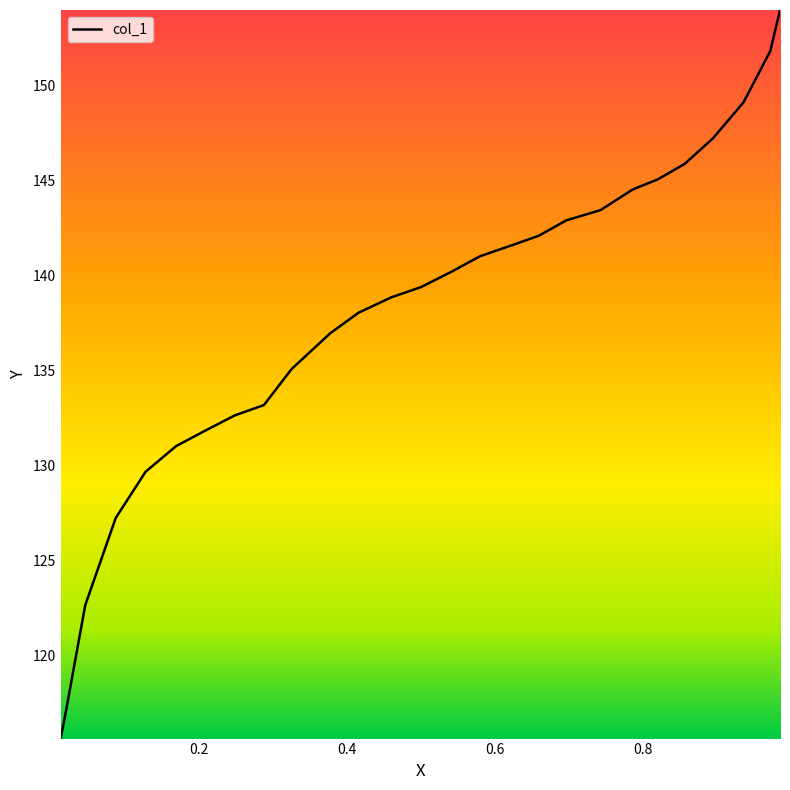

What is the difference between the maximum and minimum values?

38.3